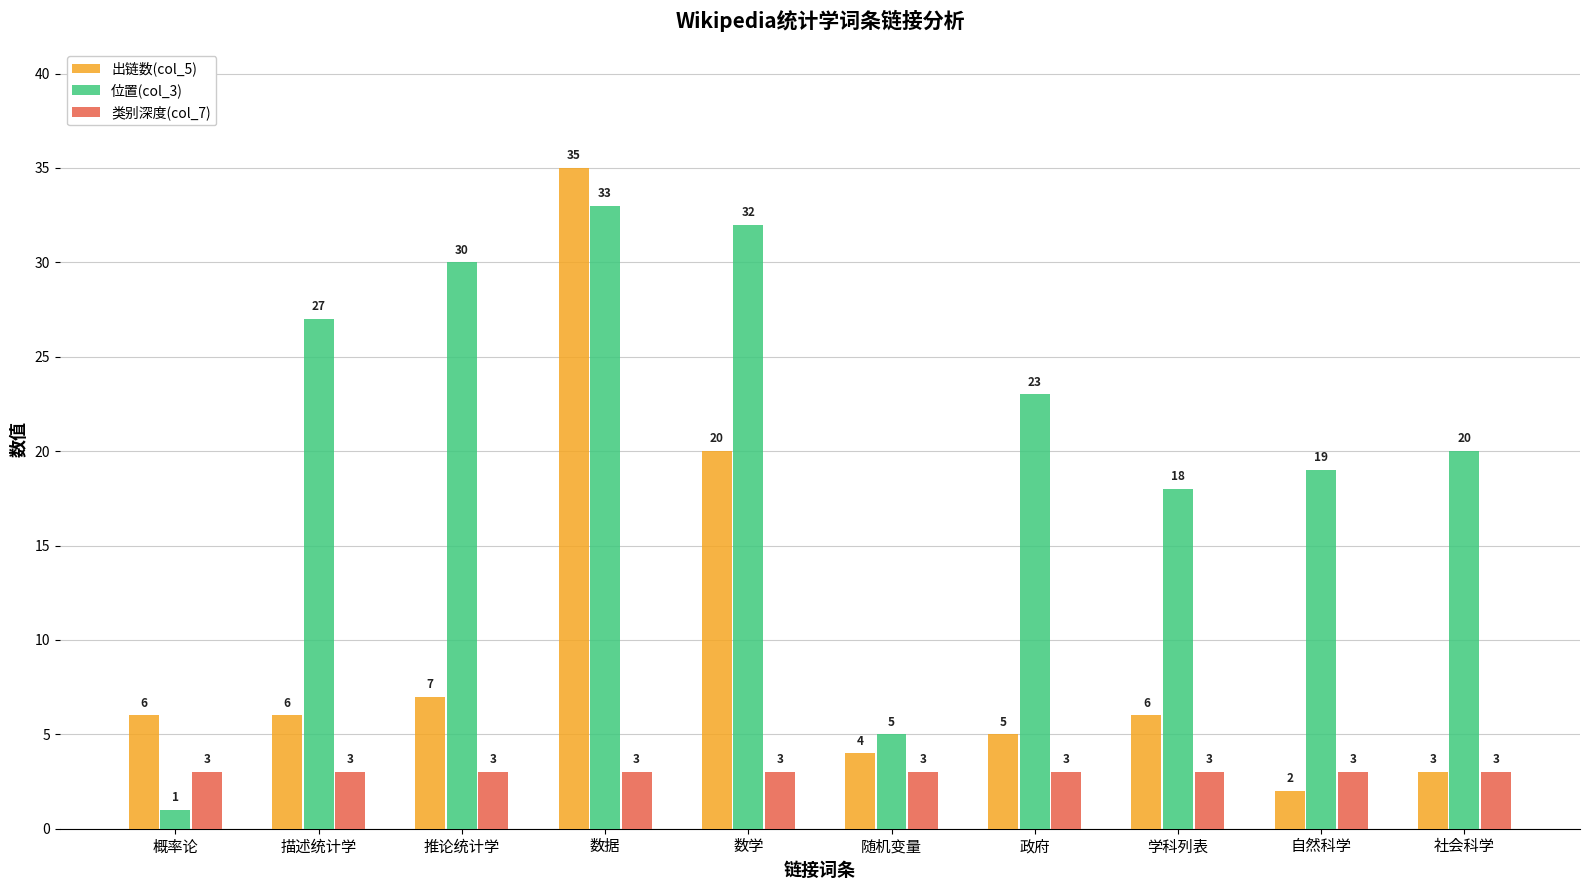

Which series has the widest spread of values?

出链数(col_5)